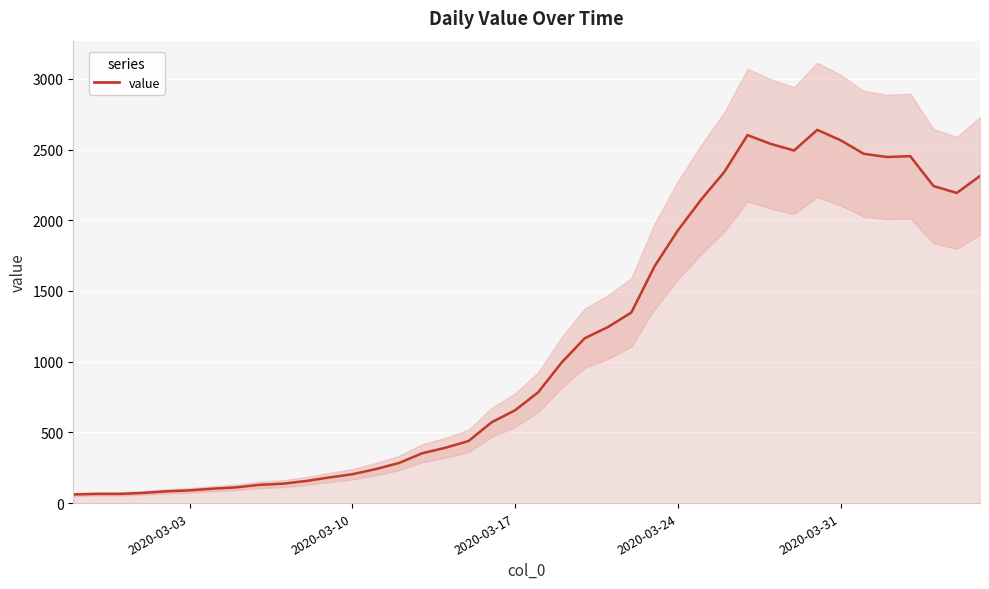

How many values are below 784?

20